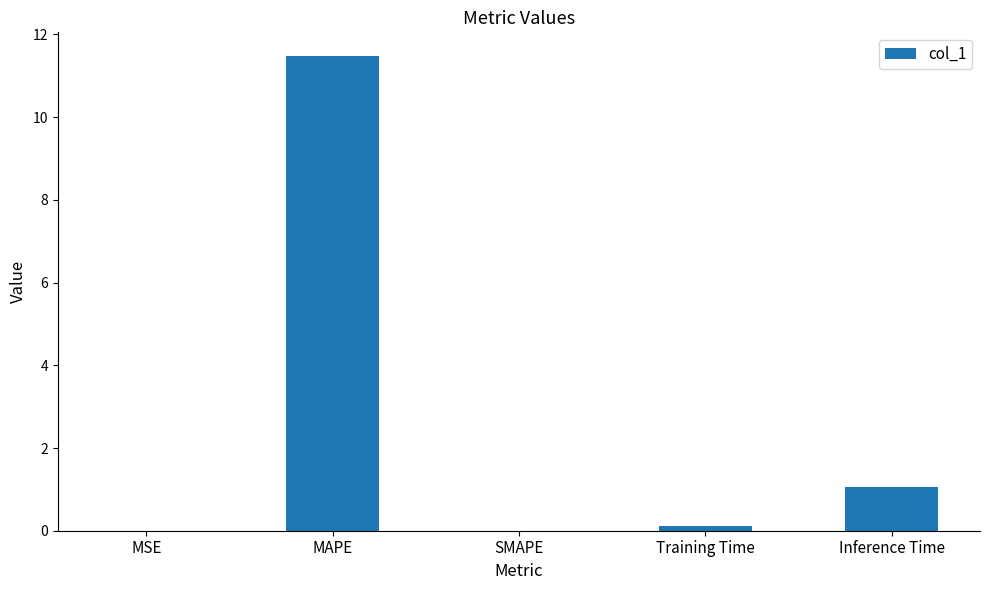

Which has a higher value, MAPE or MSE?

MAPE